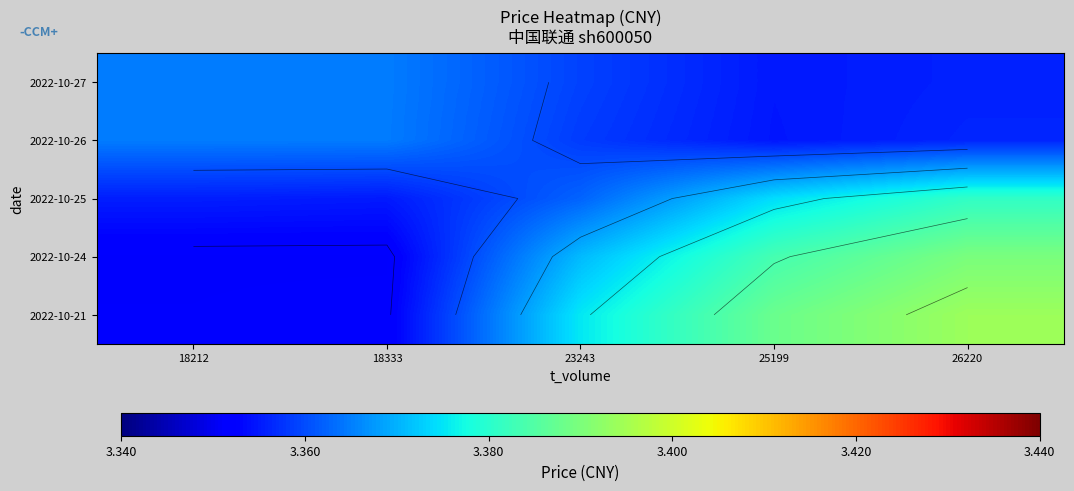

At how many categories does at least one series exceed 3?

5